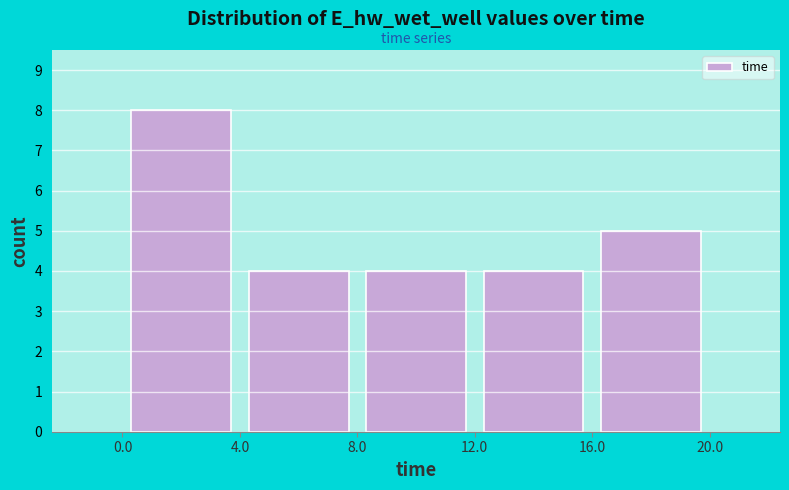

Reading left to right, transcribe this chart: for each bar, give the range it covers on the x-axis and its height. The values are not printed on the chart, so give them approximately, as read against the axis.

0.0 to 4.0: 8
4.0 to 8.0: 4
8.0 to 12.0: 4
12.0 to 16.0: 4
16.0 to 20.0: 5